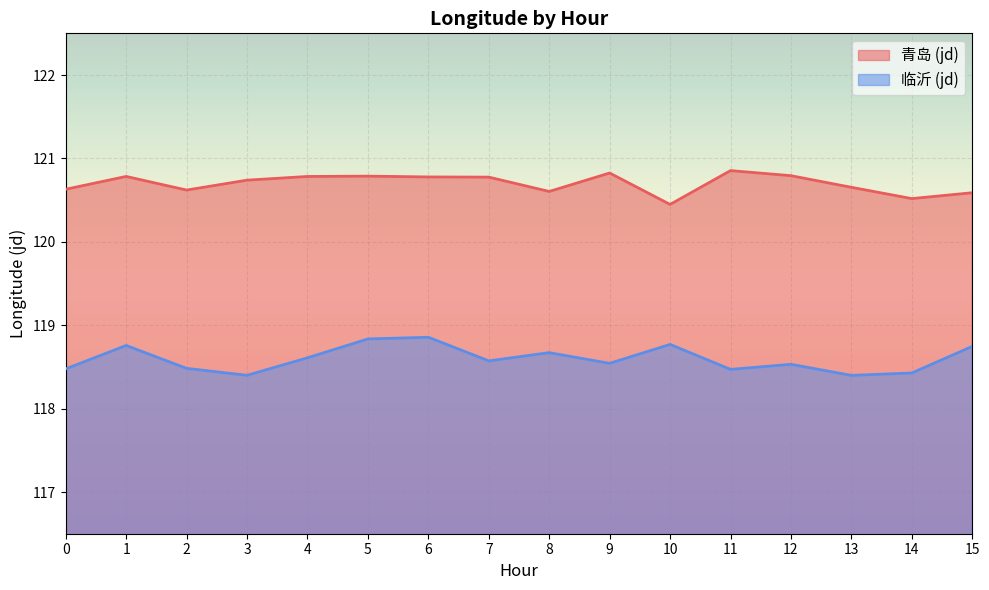

What are all the series names shown in the legend?

青岛 (jd), 临沂 (jd)